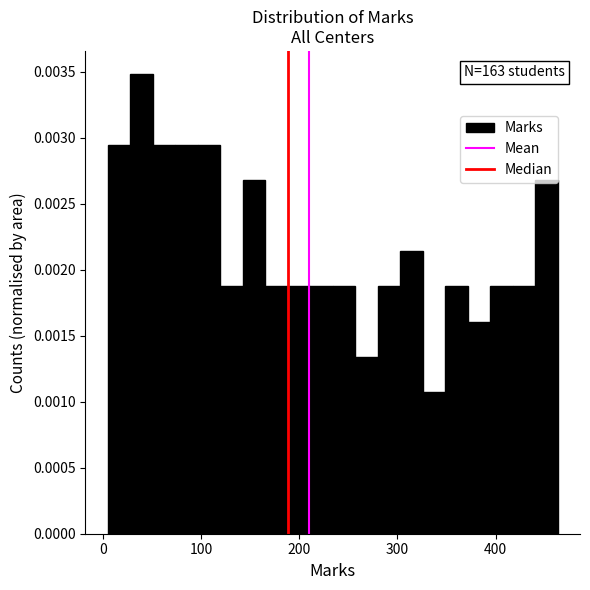

Around what value on the x-axis is the tallest bar? Give the approximate position of its centre, as read against the axis.

40